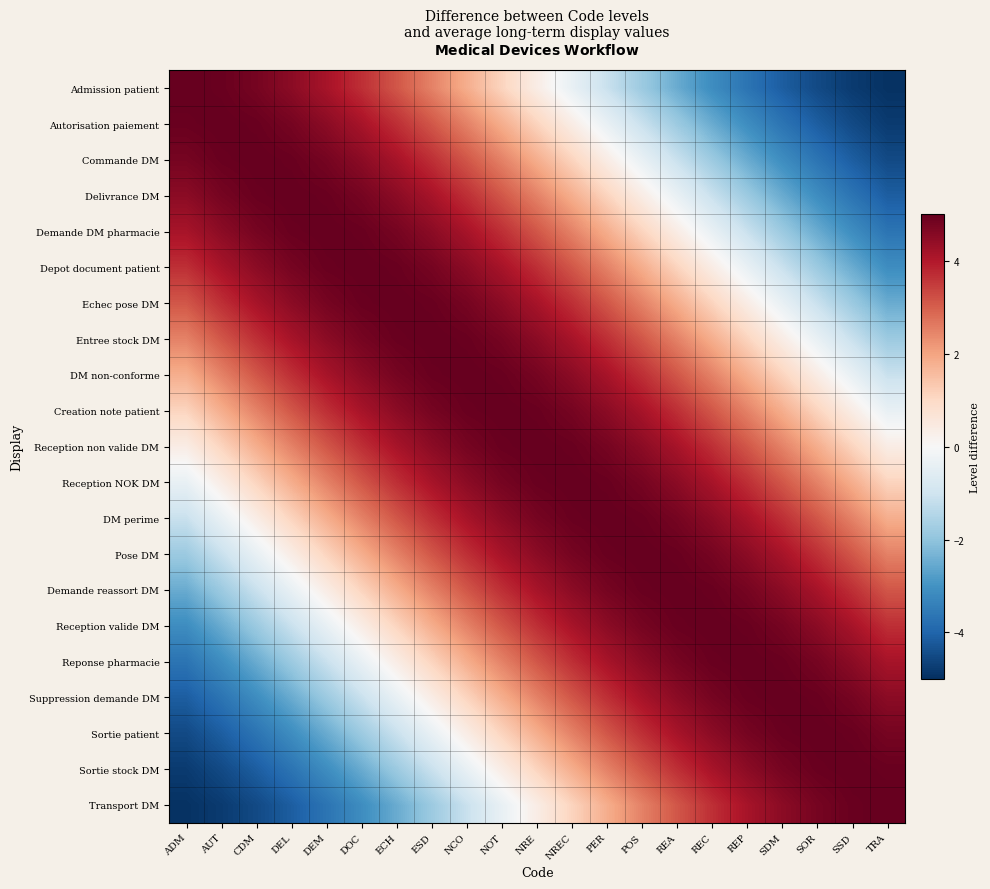

At which category does the chart reach its peak across all series?

ADM